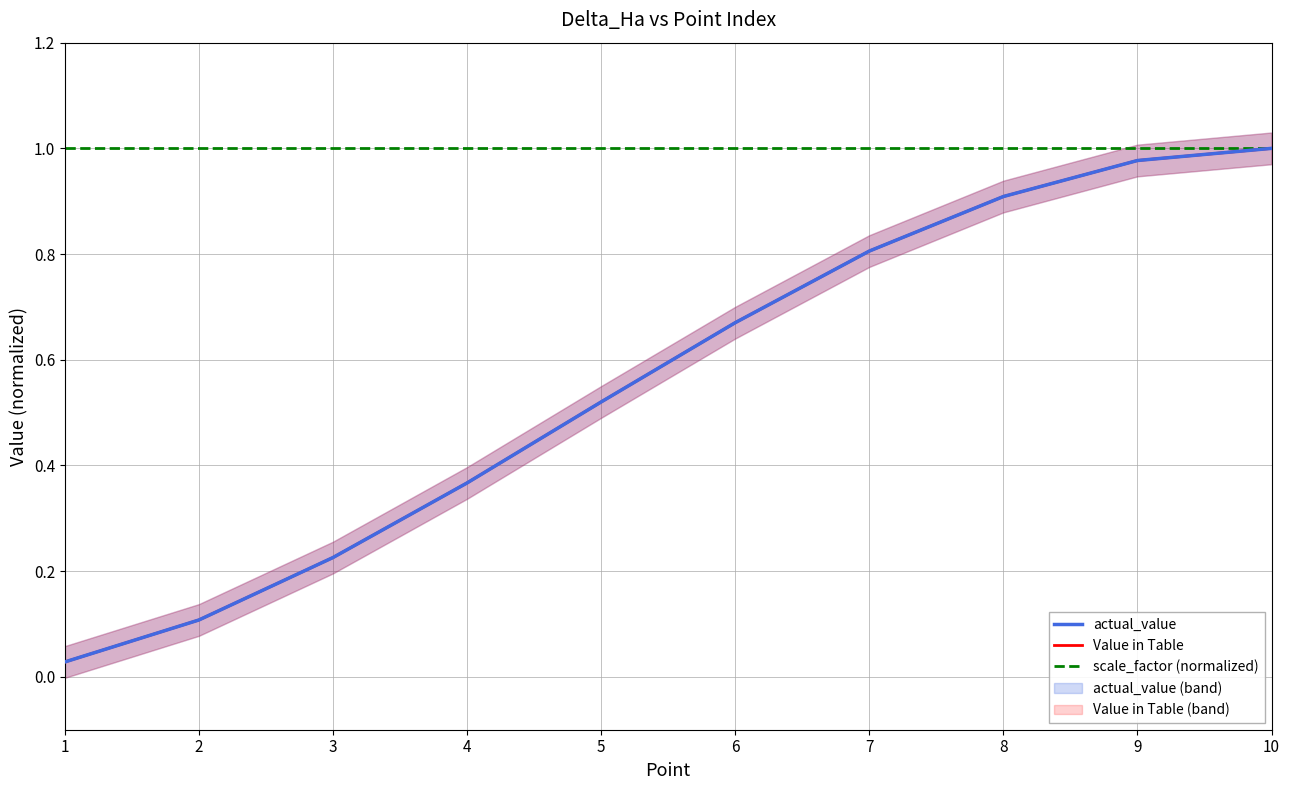

The actual_value series shows 0.2 at 6. True or false?

False